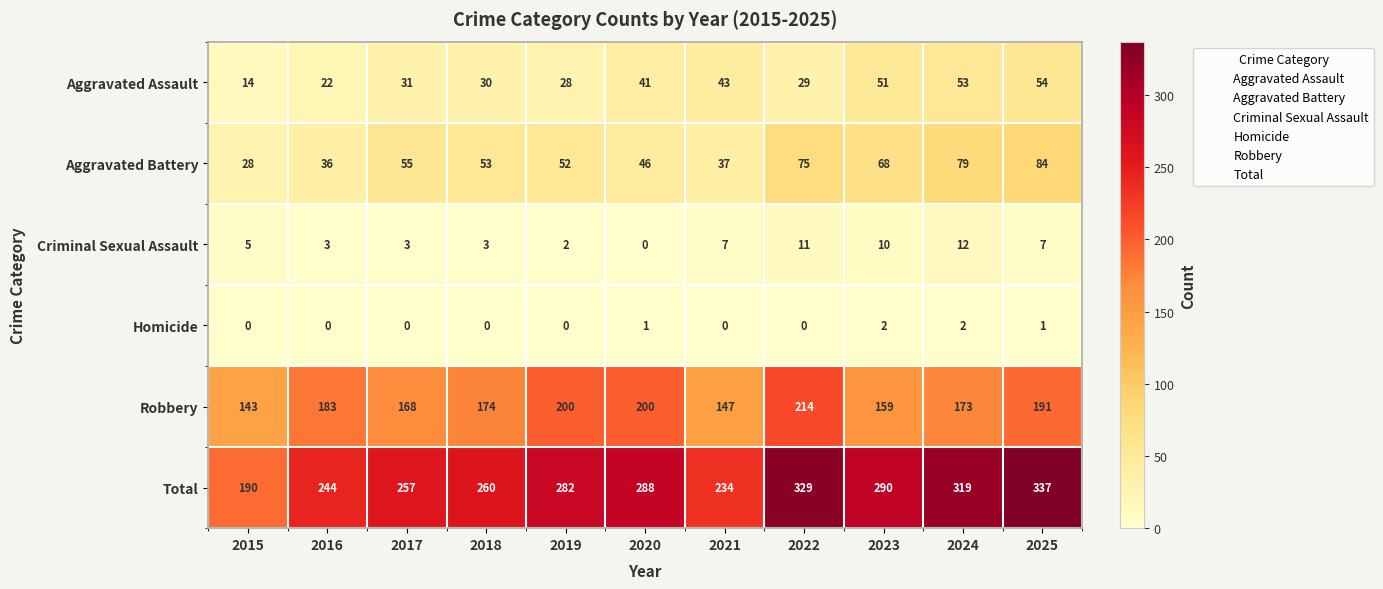

At 2017, list the series in order from smallest to largest.

Homicide, Criminal Sexual Assault, Aggravated Assault, Aggravated Battery, Robbery, Total